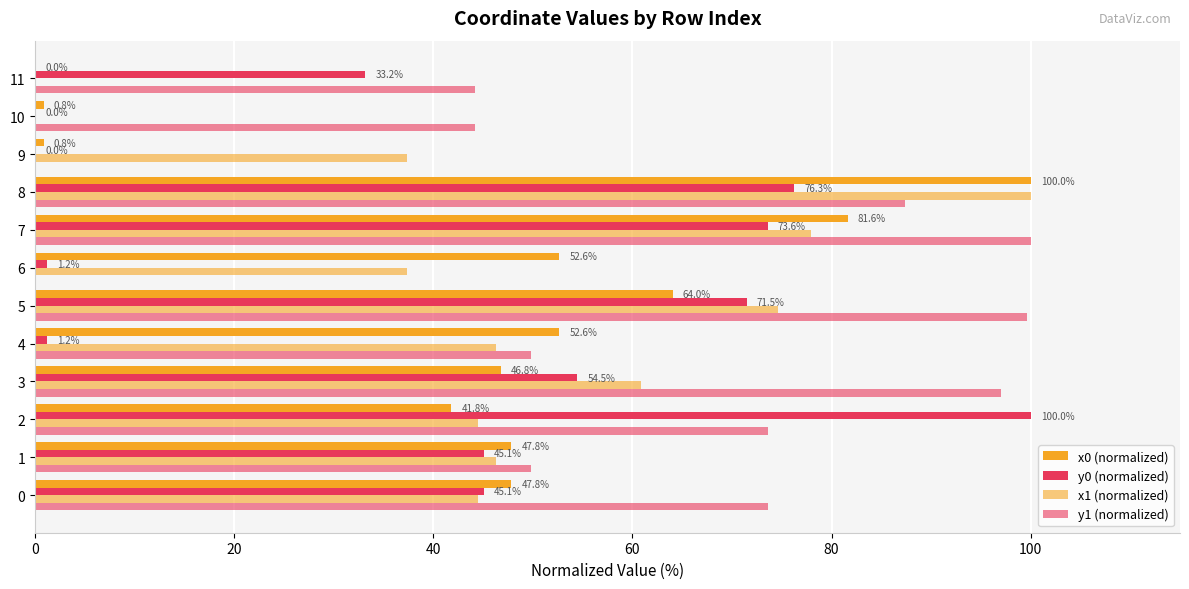

How many values in the y0 (normalized) series exceed 45?

7